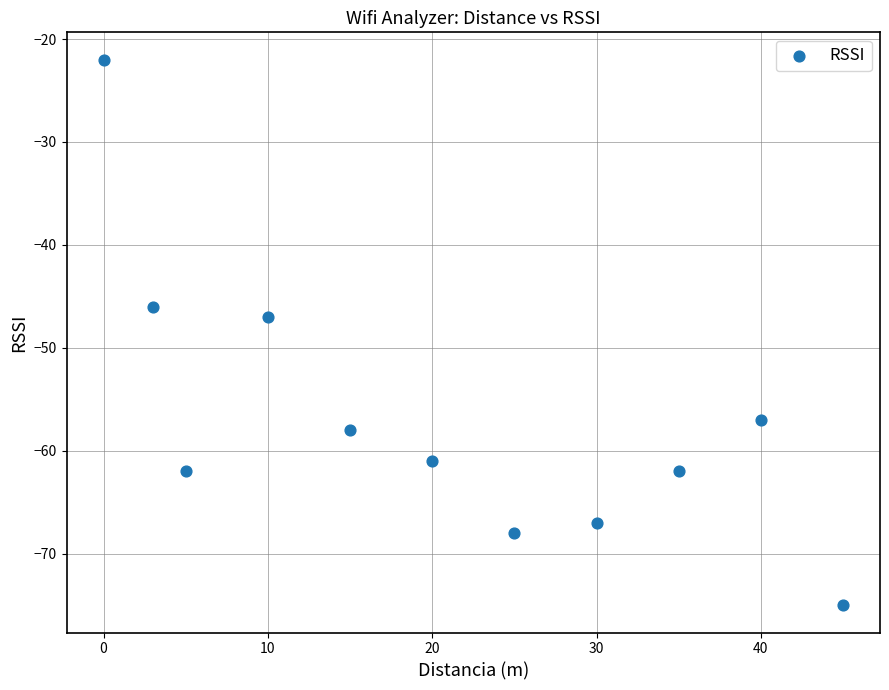

What is the average Y value?

-57